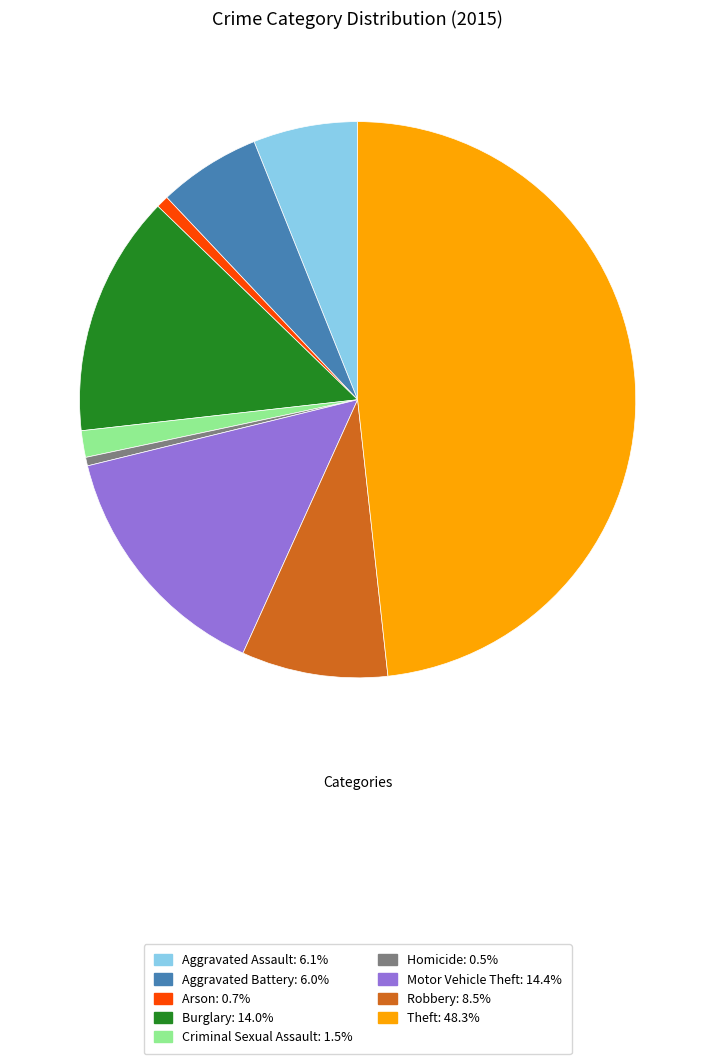

How many slices are in this pie chart?

9